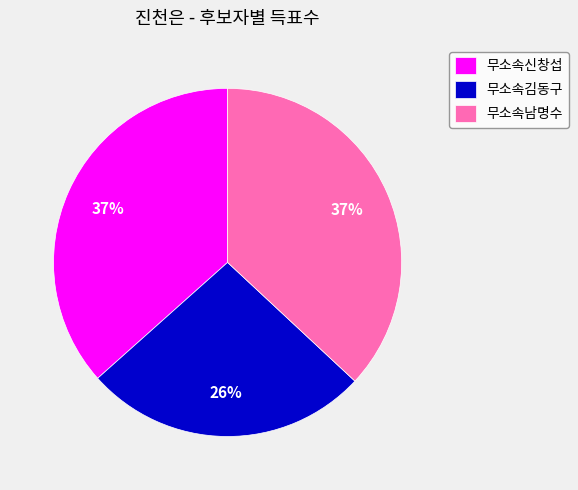

Is 무소속신창섭 the majority of the pie?

No